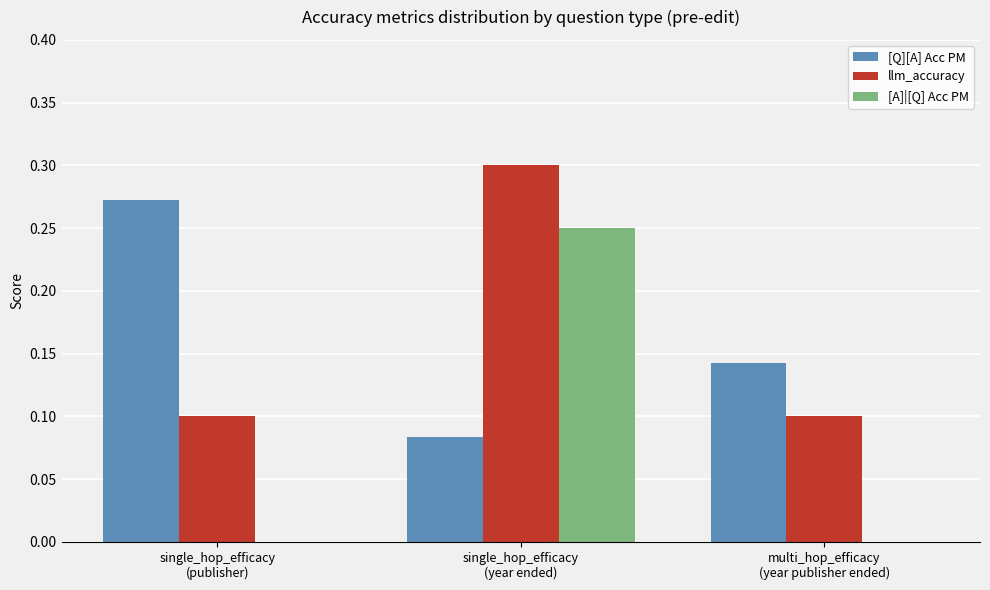

True or false: llm_accuracy has a value of 0.5 at single_hop_efficacy
(year ended).

False